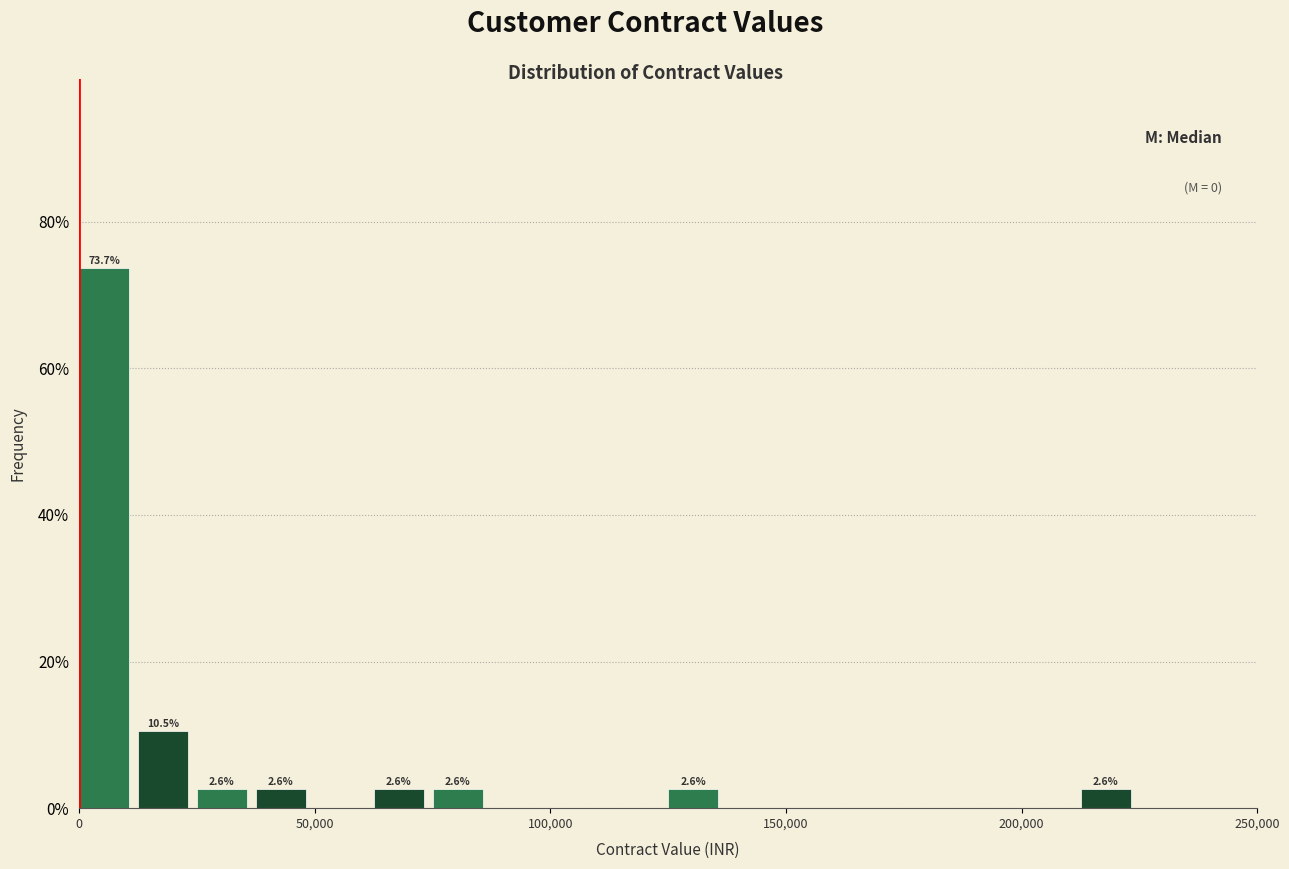

Read against the x-axis, roughly where is the centre of the tallest bar?

5000